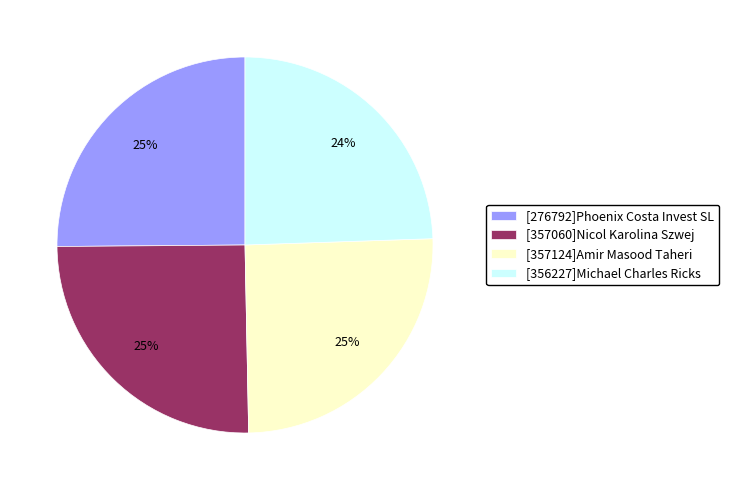

True or false: [357060]Nicol Karolina Szwej accounts for 25% of the total.

True